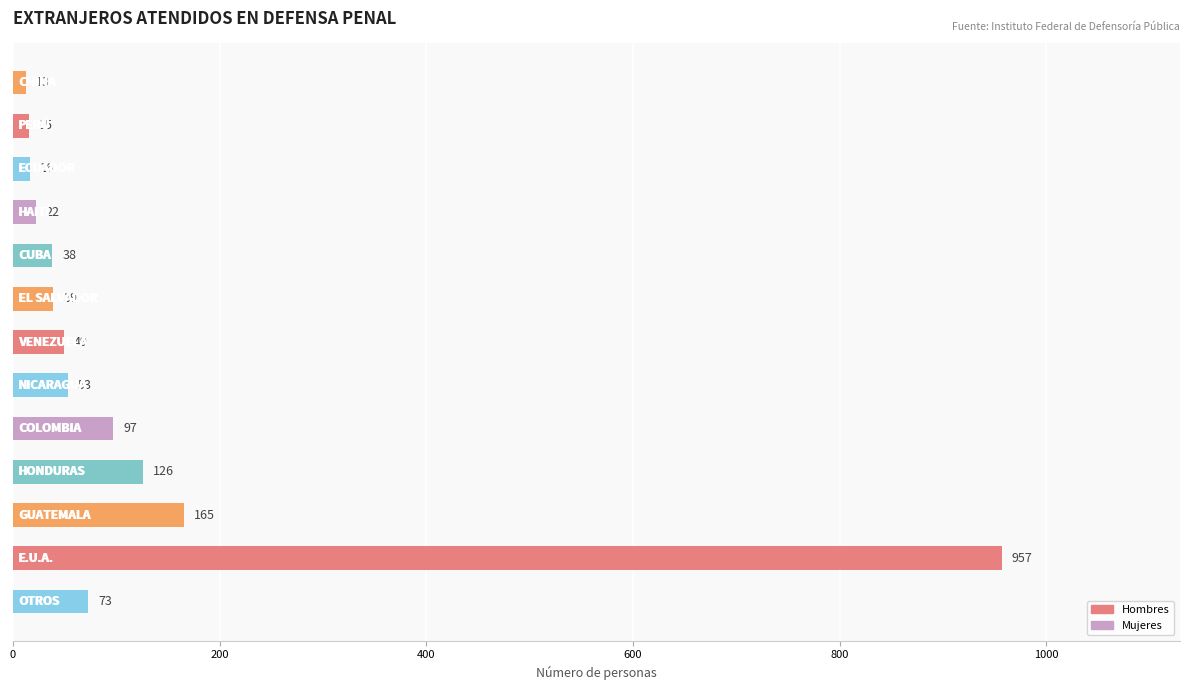

What is the maximum value shown in the chart?

957